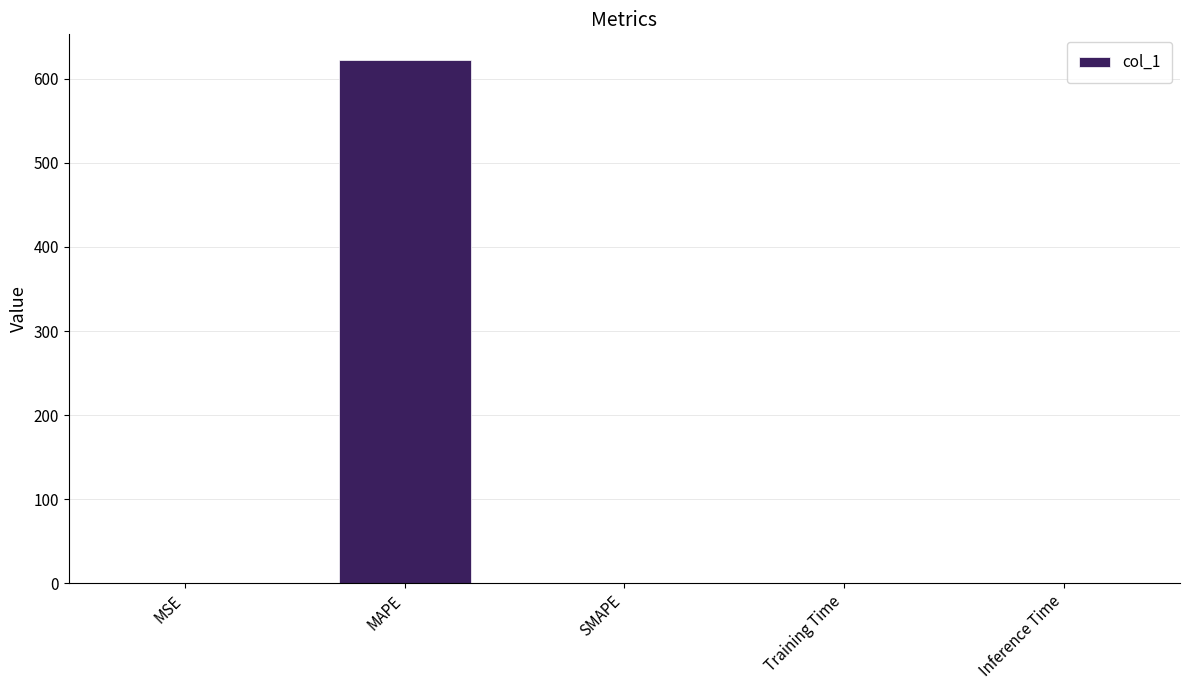

Is it true that the value at SMAPE is 0.0?

True